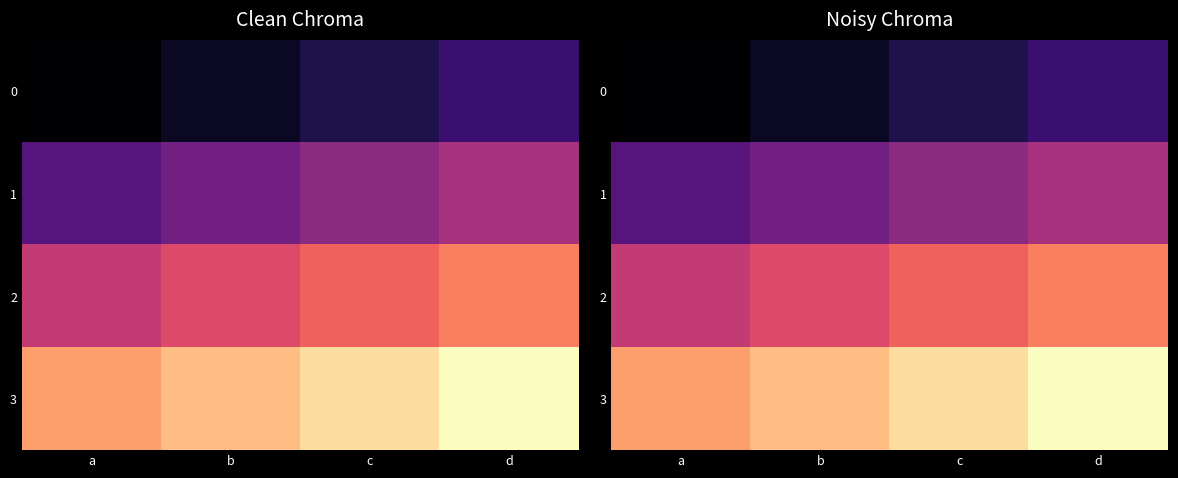

At which label is 1 closest to 5?

b